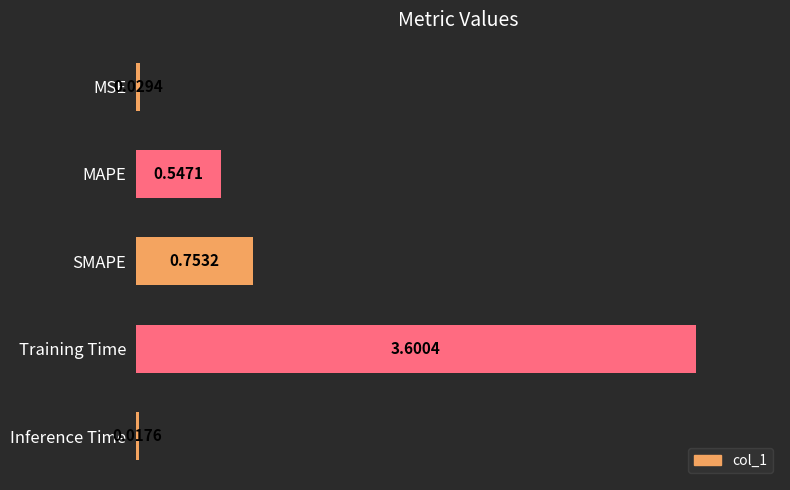

Rank the categories by value from highest to lowest.

Training Time, SMAPE, MAPE, MSE, Inference Time